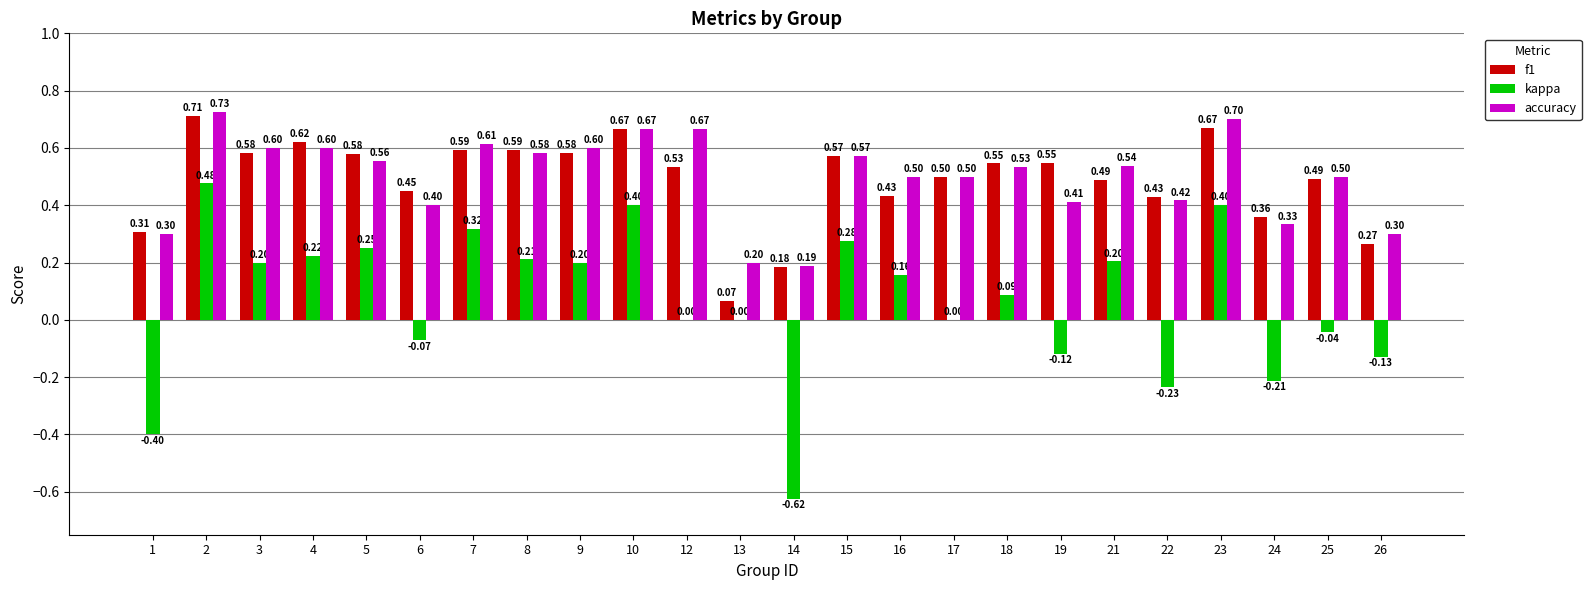

Are the bars horizontal?

No